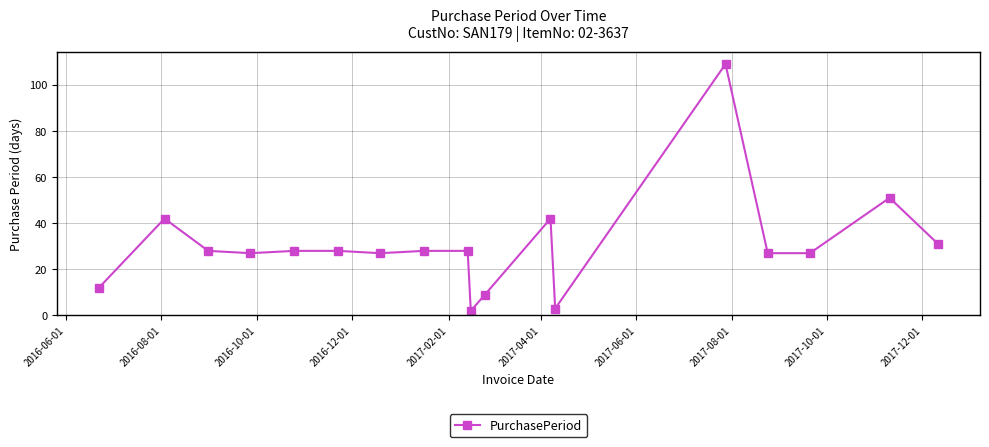

What is the greatest value displayed?

109